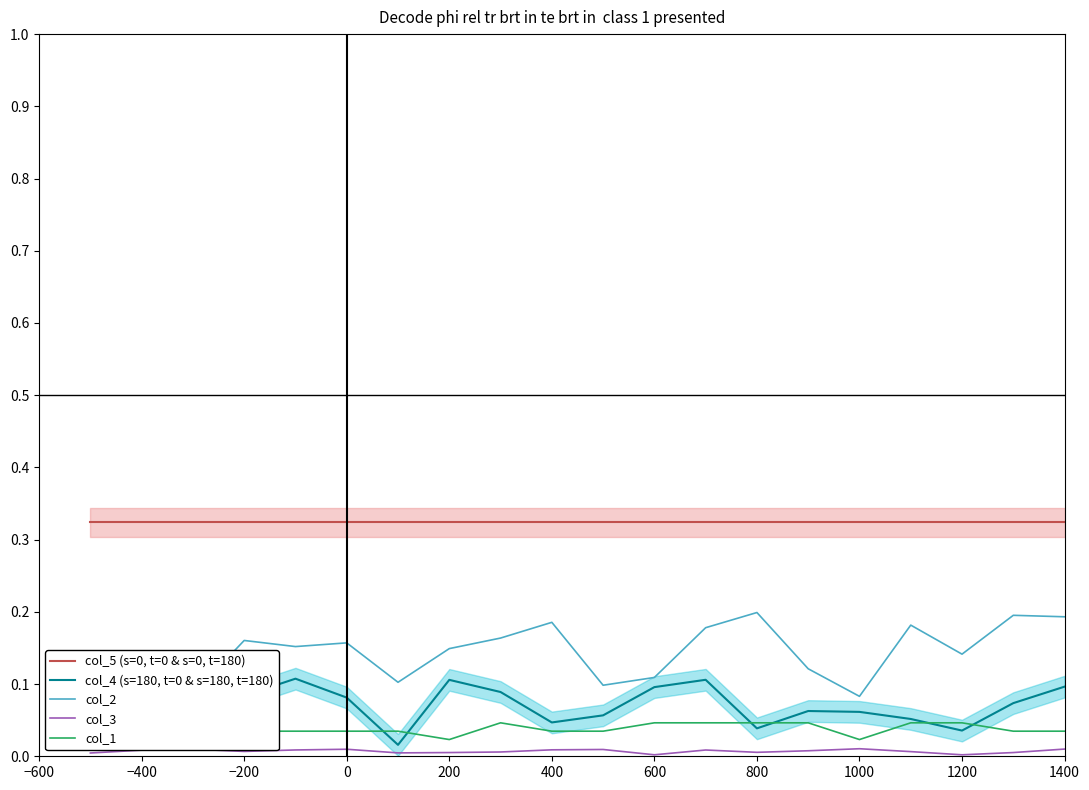

True or false: col_3 has a value of 0.0 at 600.

True